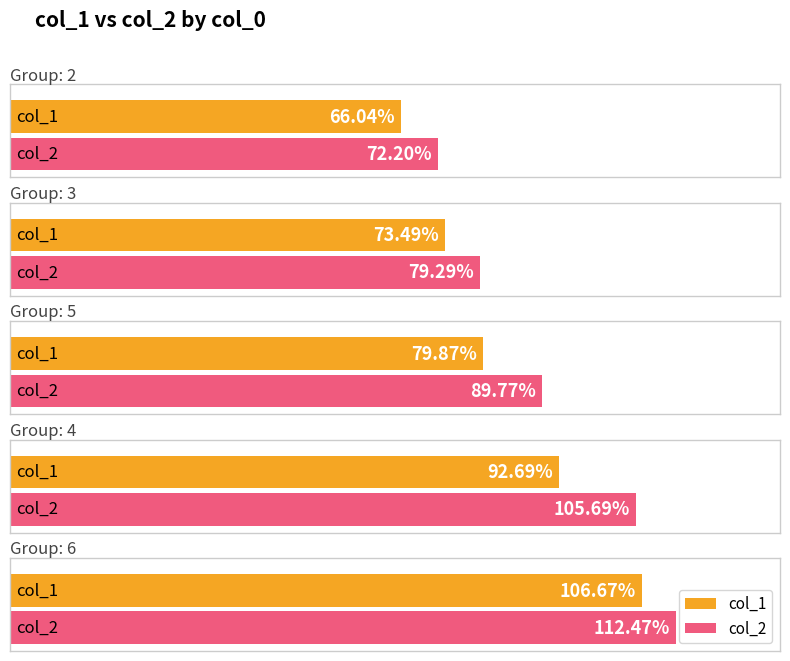

How many data points does each series have?

5